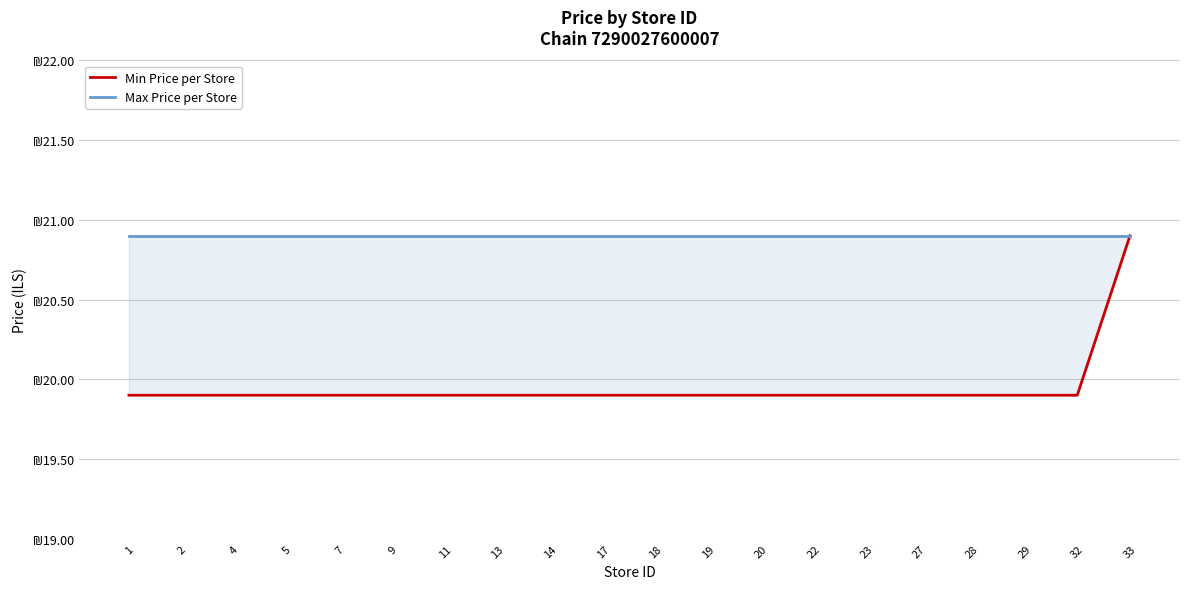

True or false: Min Price per Store and Max Price per Store intersect in this chart.

False